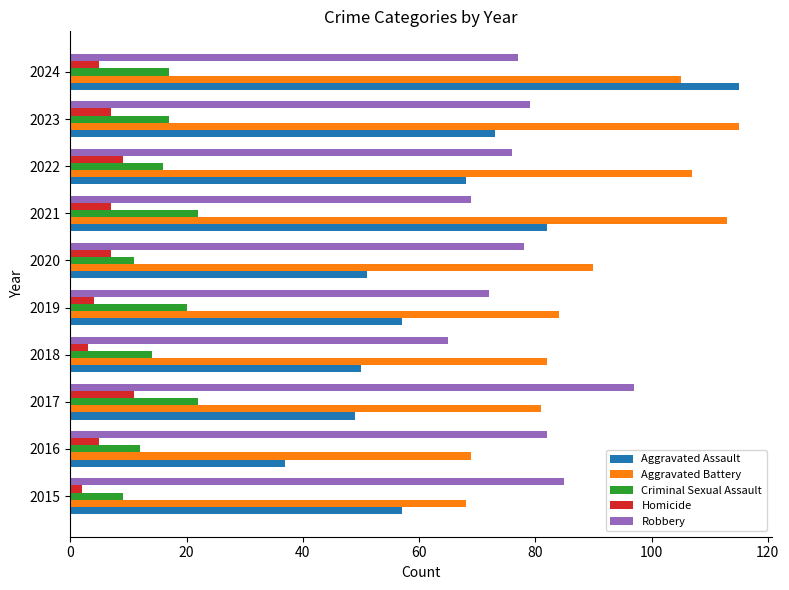

How many categories are shown in the chart?

10